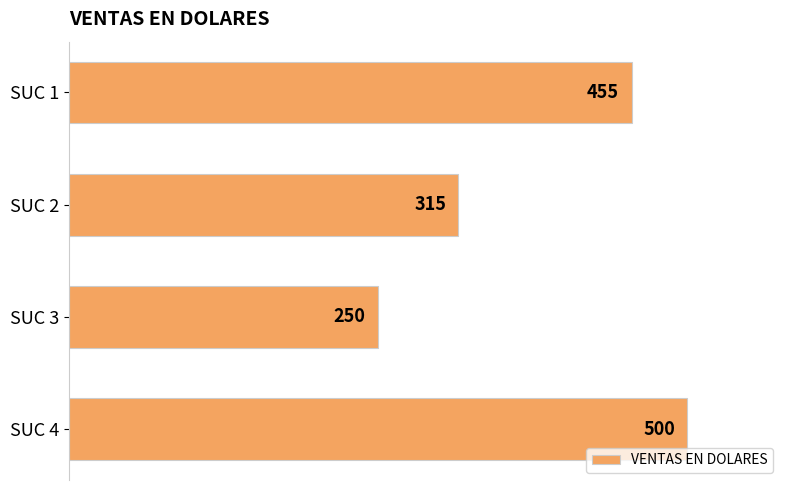

Is it true that the value at SUC 1 is 455?

True